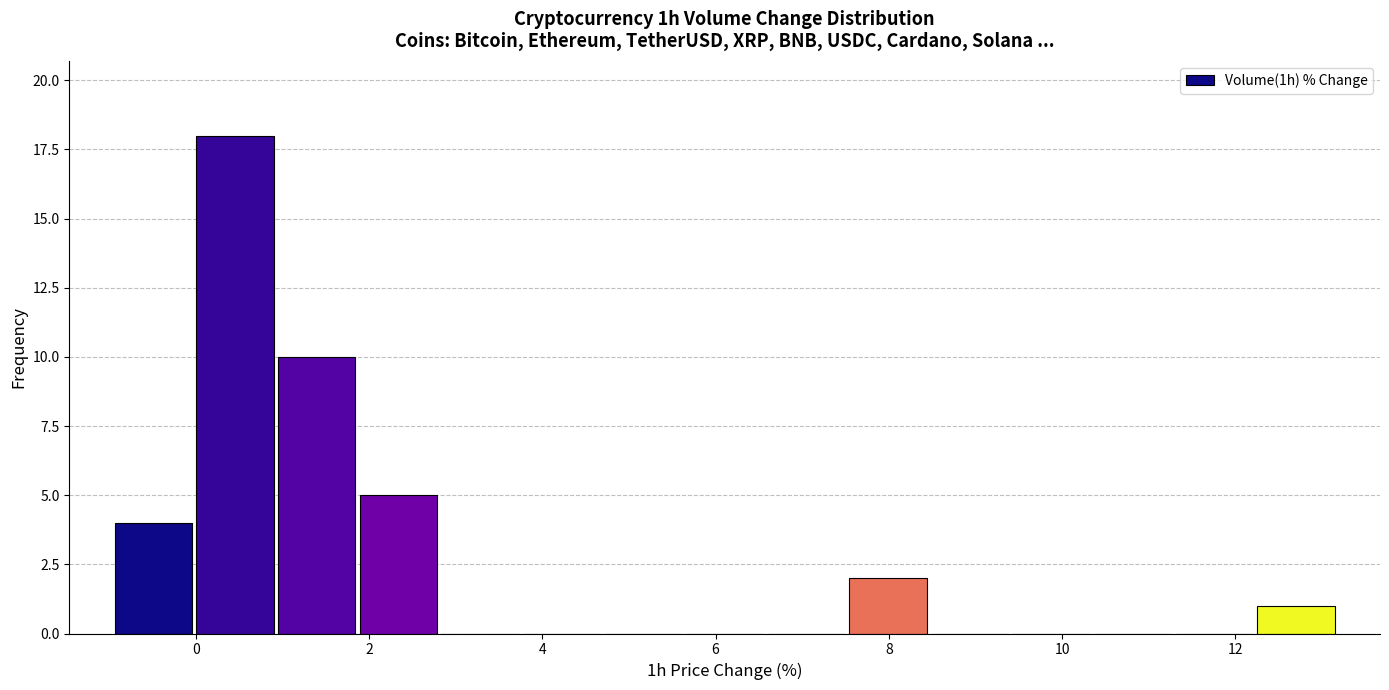

What is the height of the bar covering 7.6 to 8.4 on the x-axis? Neither the bar edges nor the heights are printed on the chart, so give them approximately, as read against the axes.

2